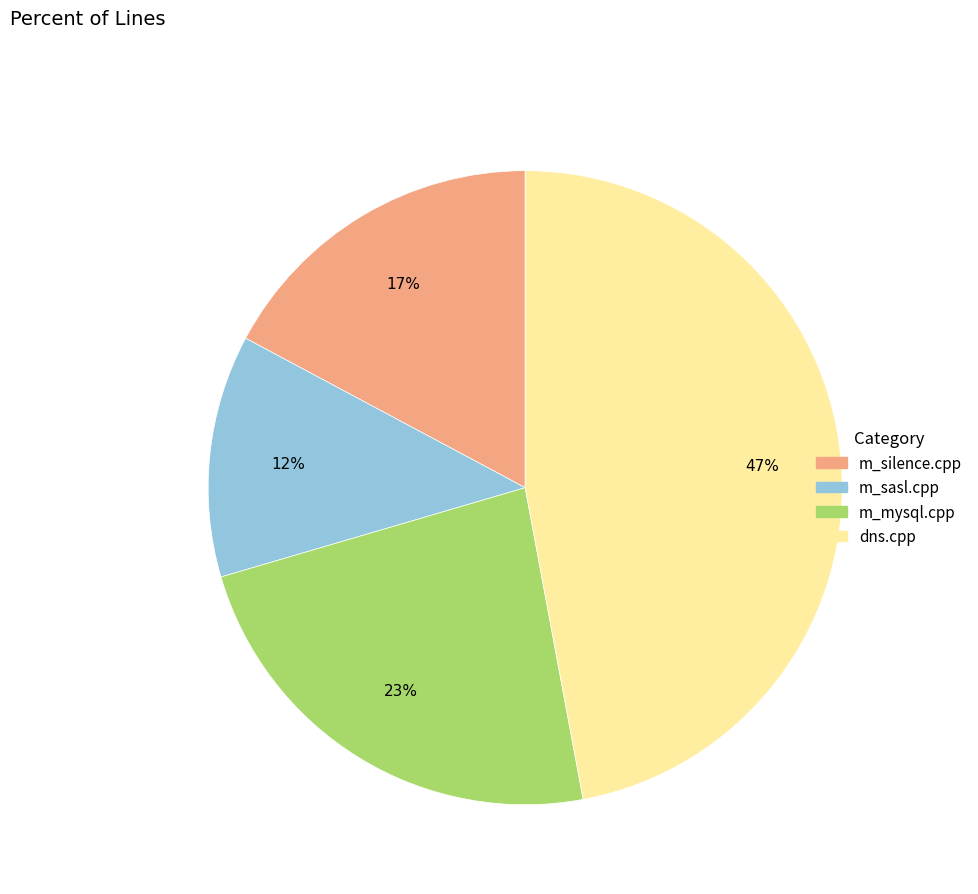

To the nearest percent, what is the difference between the largest and smallest slice percentages?

35%